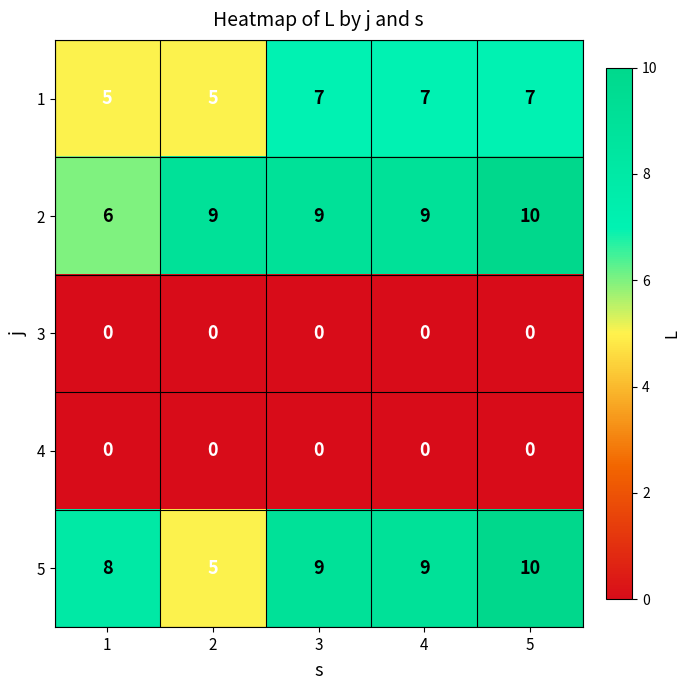

Reading right to left, what are all the values shown in this chart?

1: 5=7	4=7	3=7	2=5	1=5
2: 5=10	4=9	3=9	2=9	1=6
3: 5=0	4=0	3=0	2=0	1=0
4: 5=0	4=0	3=0	2=0	1=0
5: 5=10	4=9	3=9	2=5	1=8